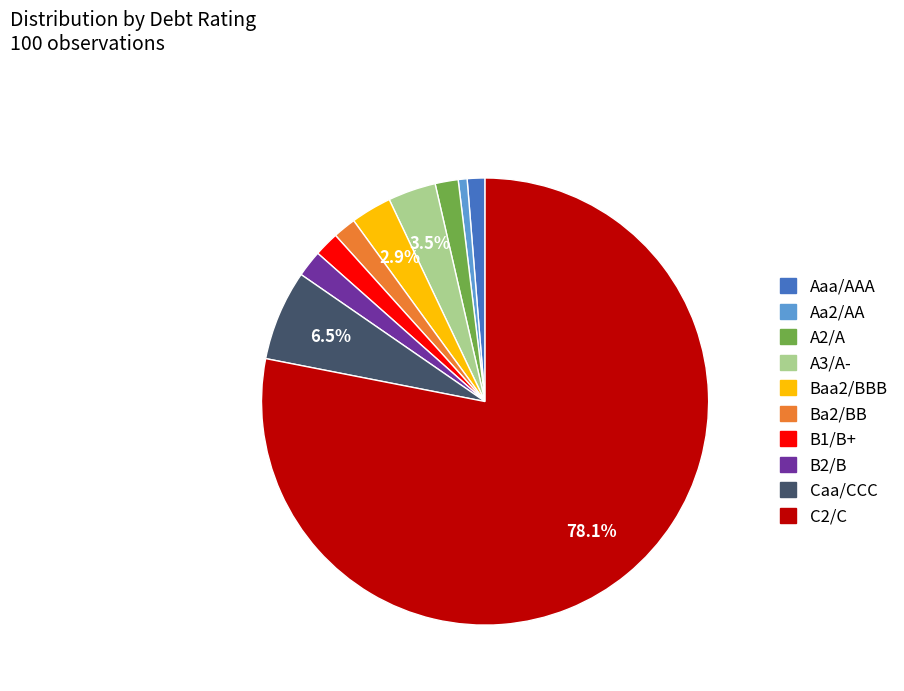

Between B2/B and Baa2/BBB, which is larger?

Baa2/BBB